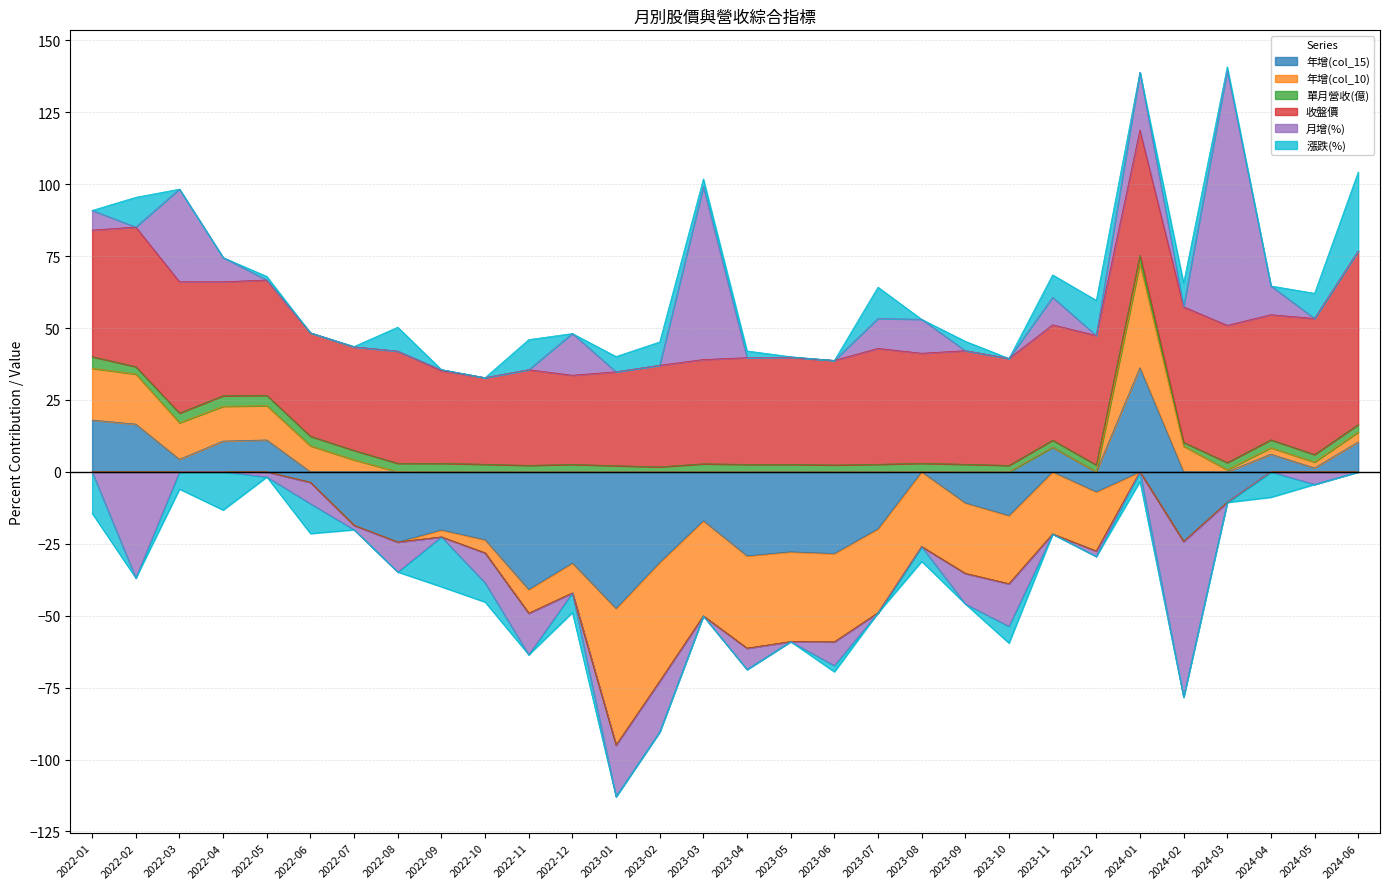

What is the approximate value of 年增(col_15) at 2022-05?

11.1